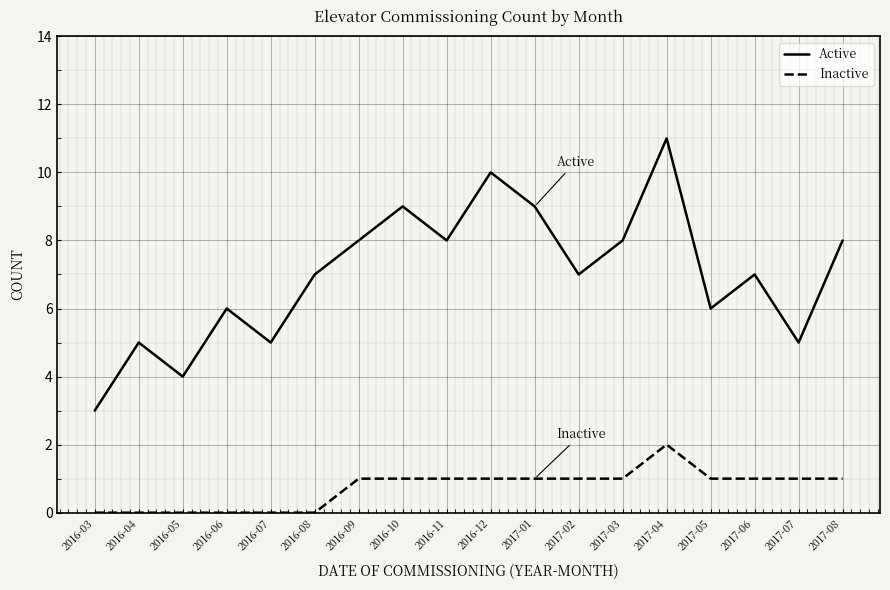

Does the chart have visible grid lines?

Yes